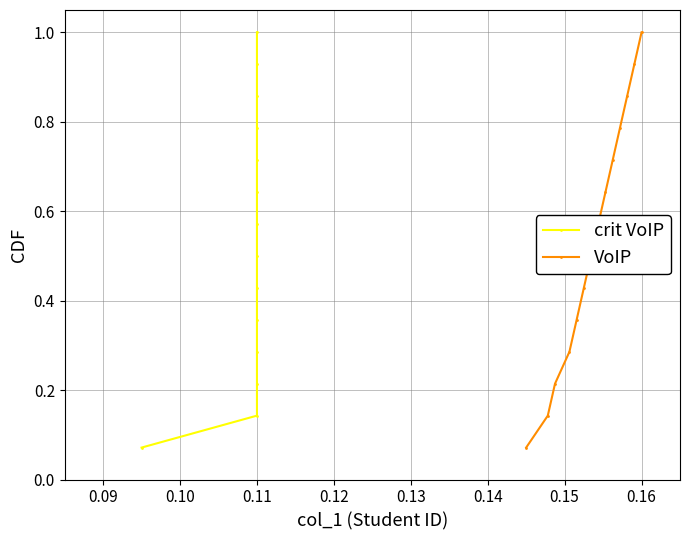

Rank the series at 0.09 from lowest to highest value.

crit VoIP, VoIP